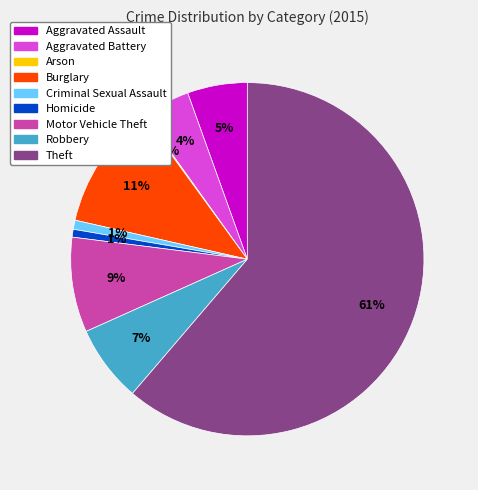

To the nearest percent, what is the average slice percentage?

11%